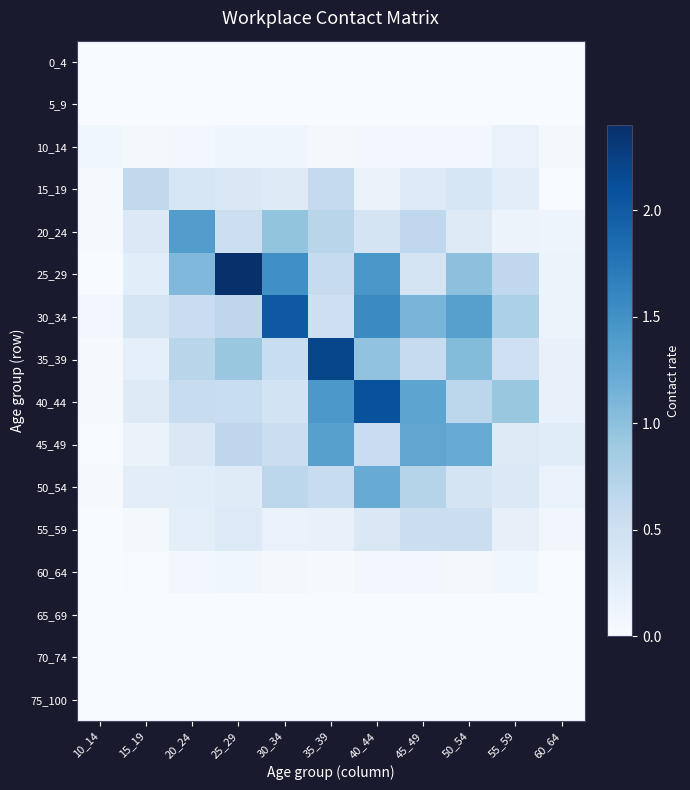

List the series in order of their peak value, lowest first.

0_4, 5_9, 65_69, 70_74, 75_100, 60_64, 10_14, 55_59, 15_19, 50_54, 45_49, 20_24, 30_34, 40_44, 35_39, 25_29